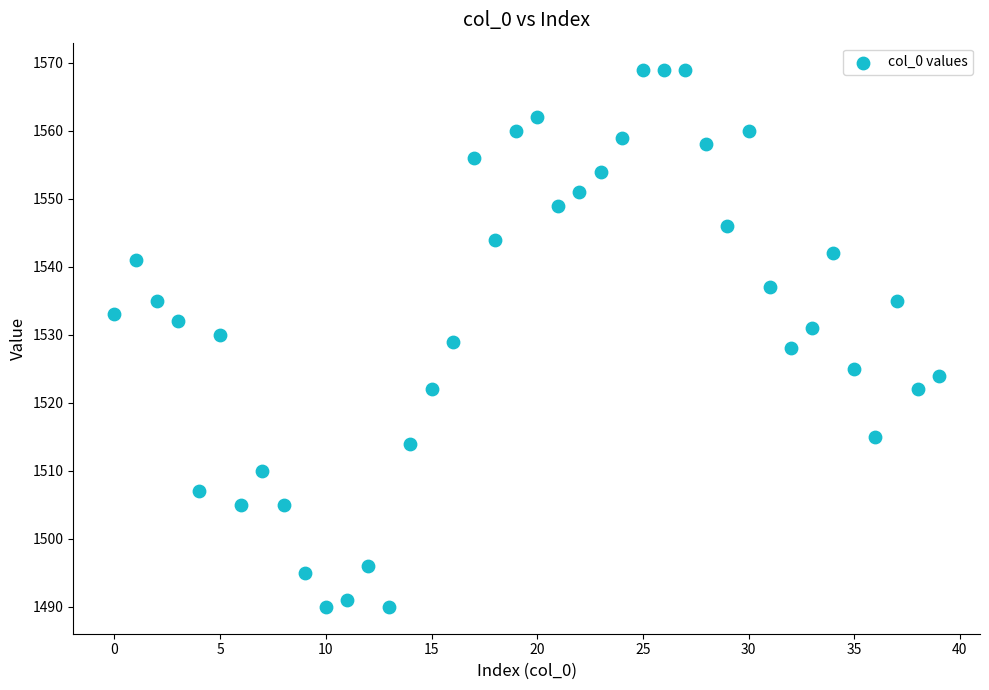

What is the range of Y values (max minus min)?

79